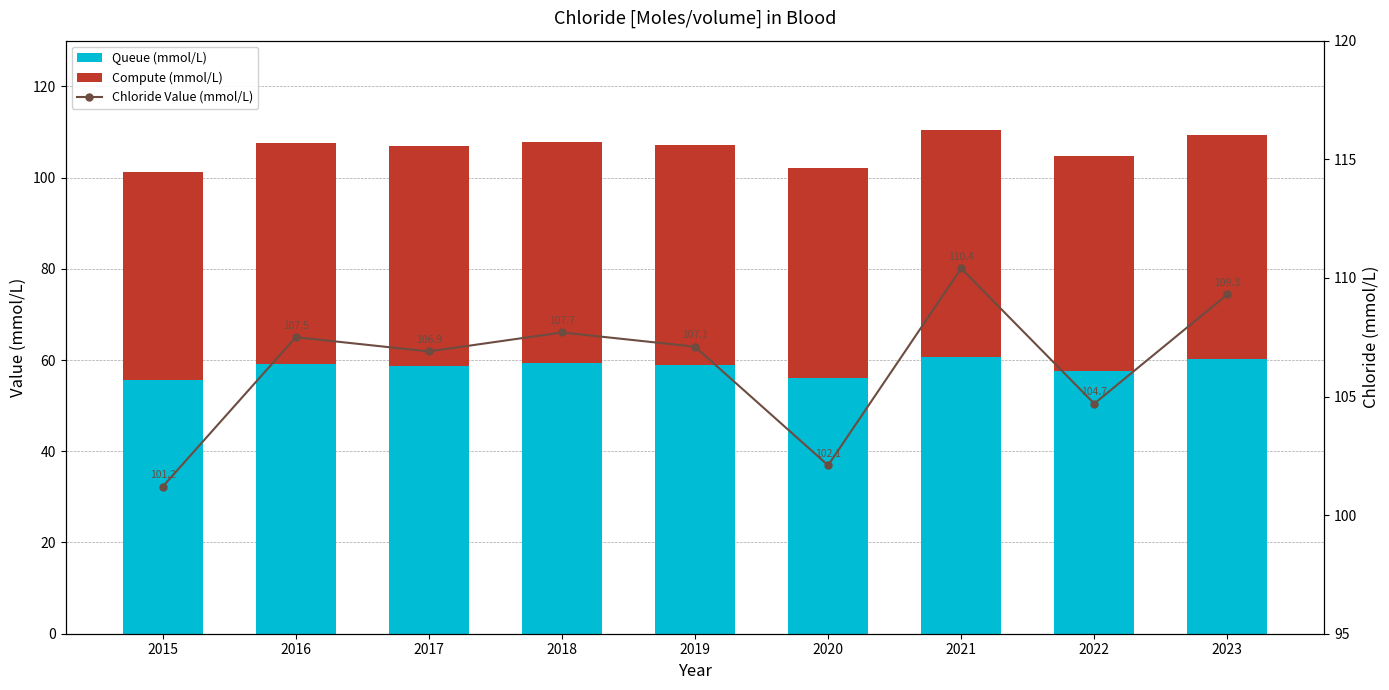

Rank the categories by Queue (mmol/L) value from highest to lowest.

2021, 2023, 2018, 2016, 2019, 2017, 2022, 2020, 2015